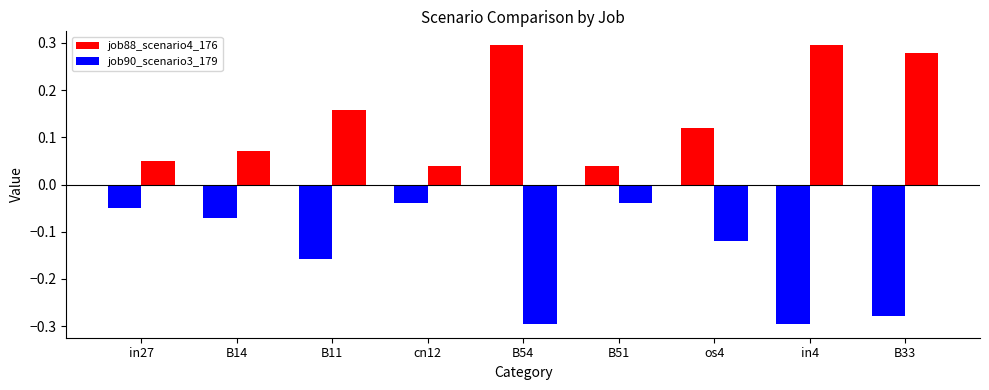

What is the difference between the maximum and minimum values in the job88_scenario4_176 series?

0.6